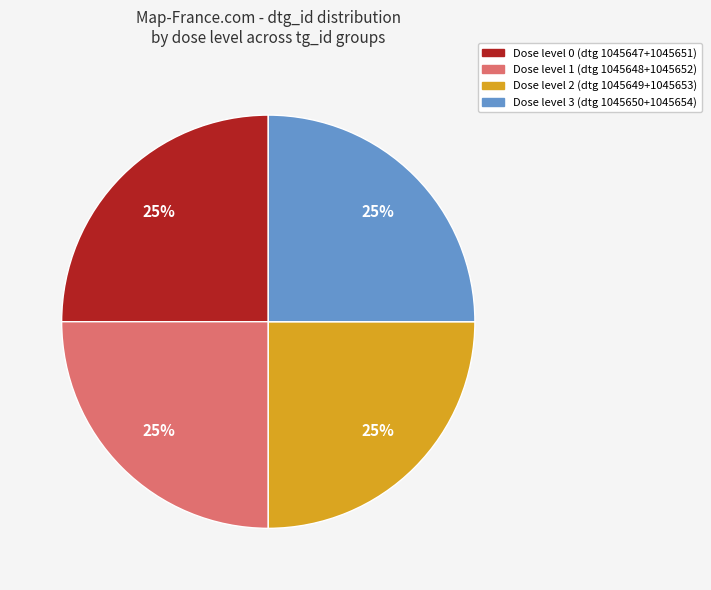

Is there a majority slice in this chart?

No